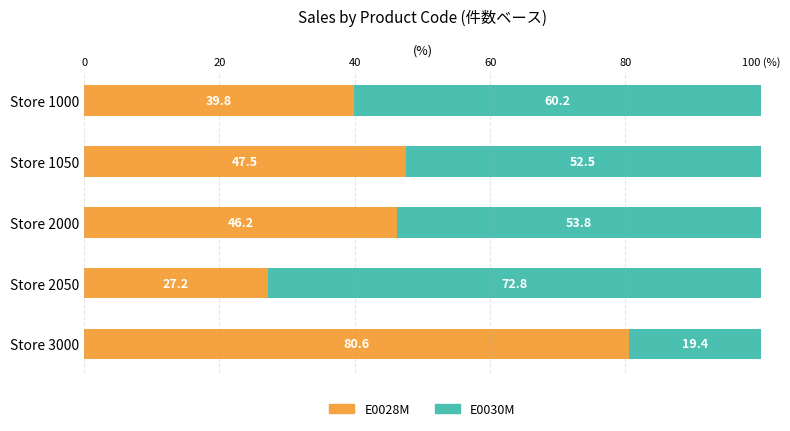

What are all the series names shown in the legend?

E0028M, E0030M